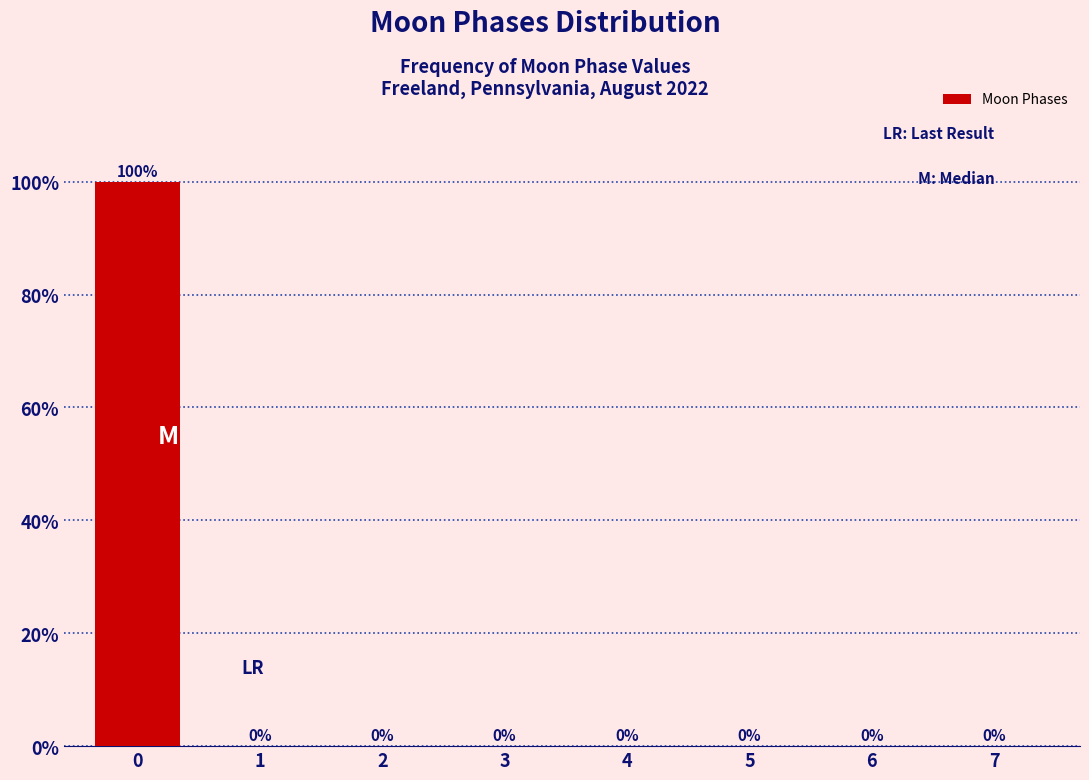

Reading left to right, list all the values displayed in this chart.

0=100	1=0	2=0	3=0	4=0	5=0	6=0	7=0